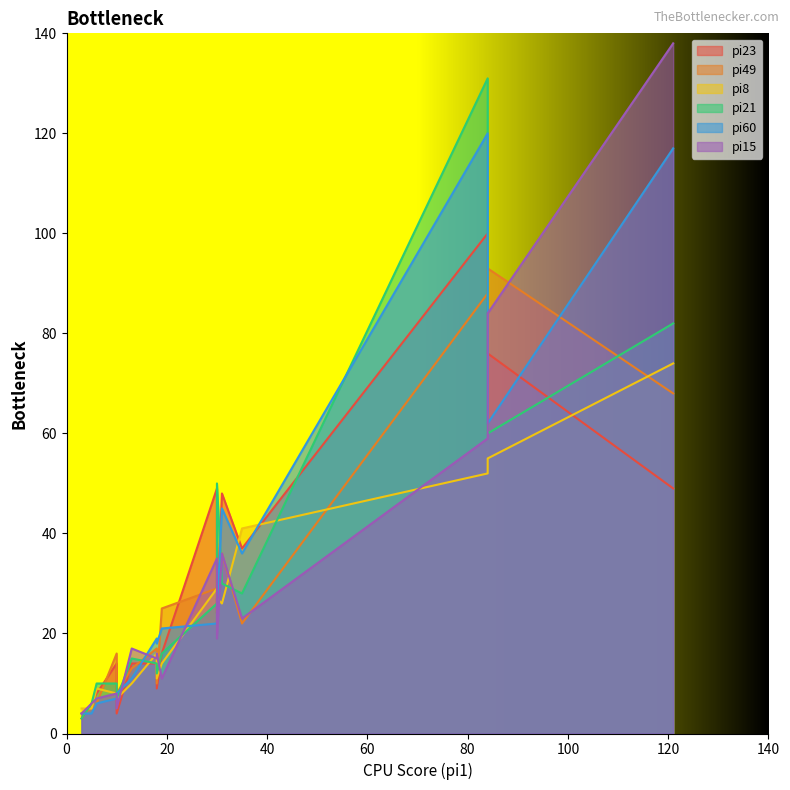

What is the average value of the pi49 series?

23